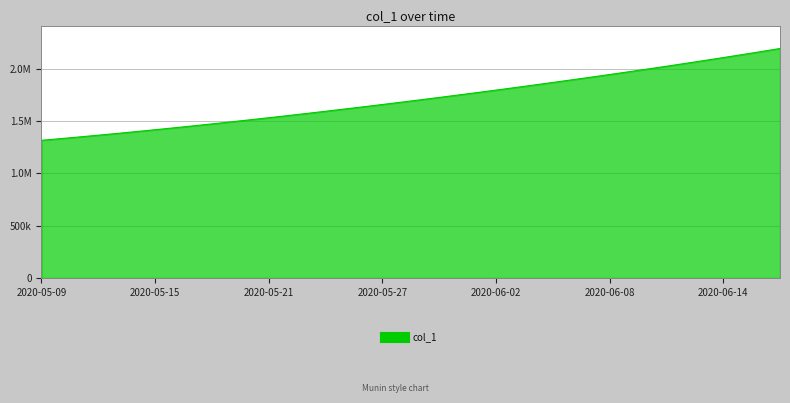

Is this an area chart (filled region under the line)?

Yes